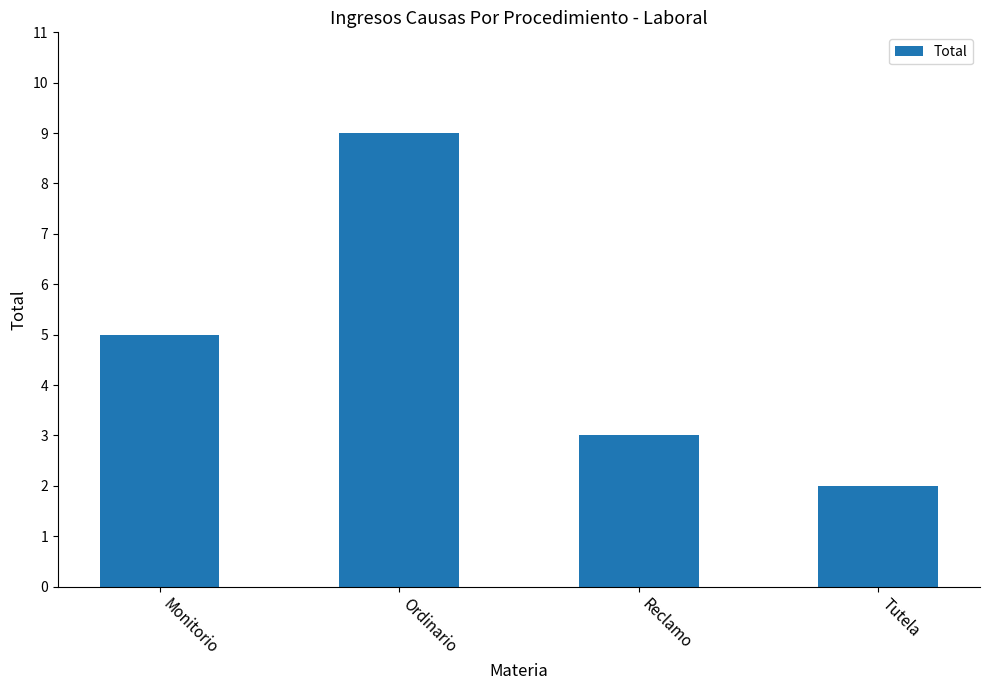

Which label corresponds to the smallest value in the chart?

Tutela